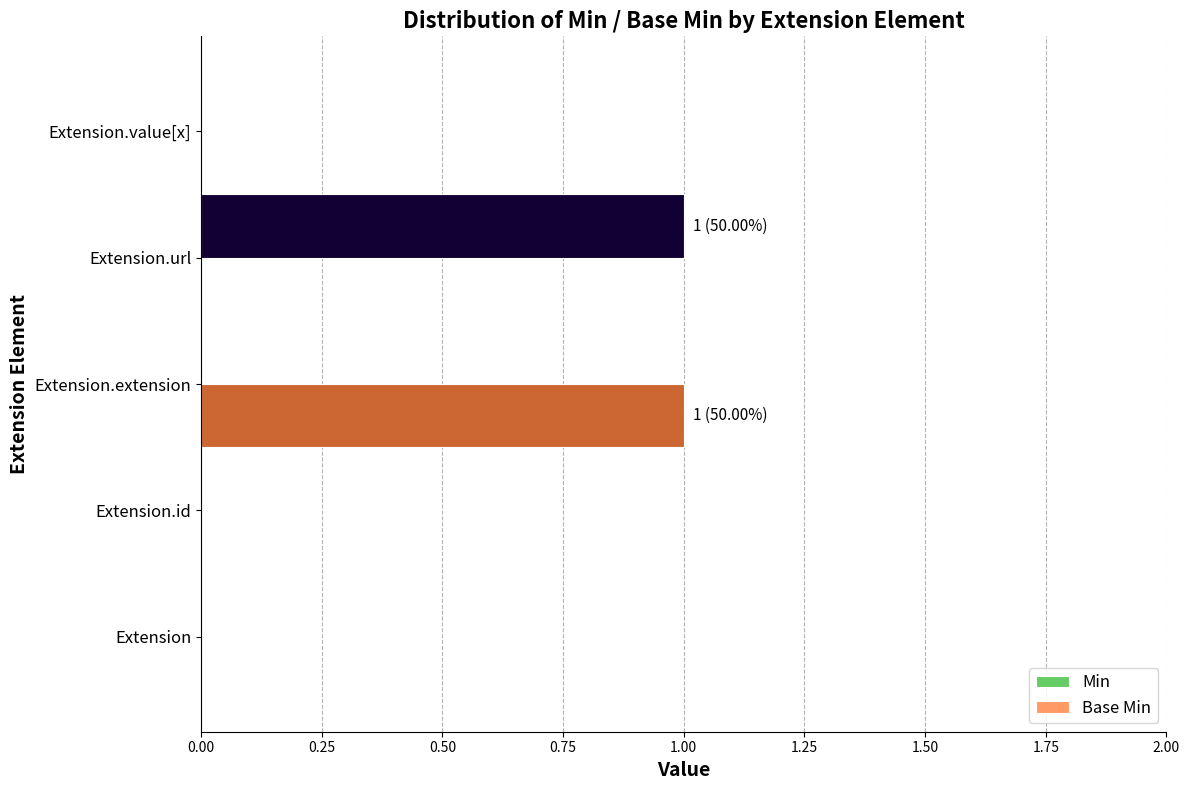

The Min series shows 0 at Extension. True or false?

True